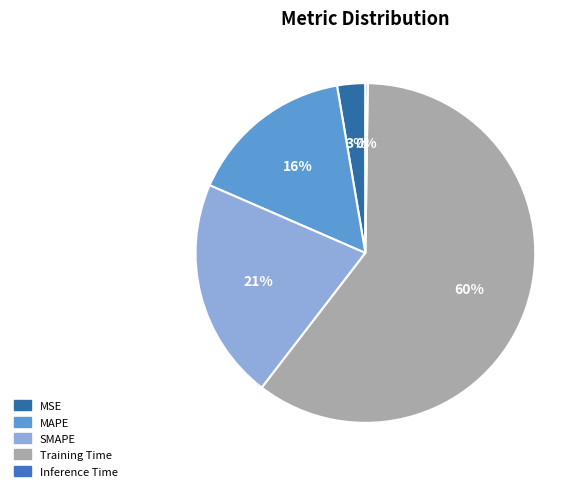

To the nearest percent, what is the average slice percentage?

20%